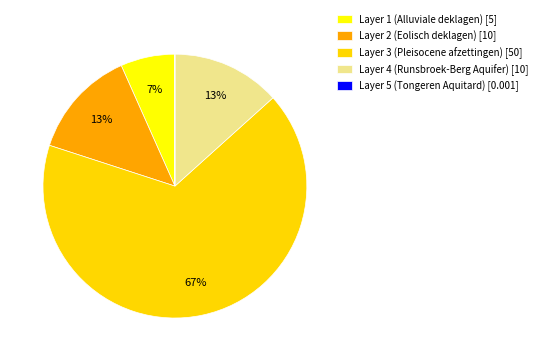

What is the majority slice?

Layer 3 (Pleisocene afzettingen)